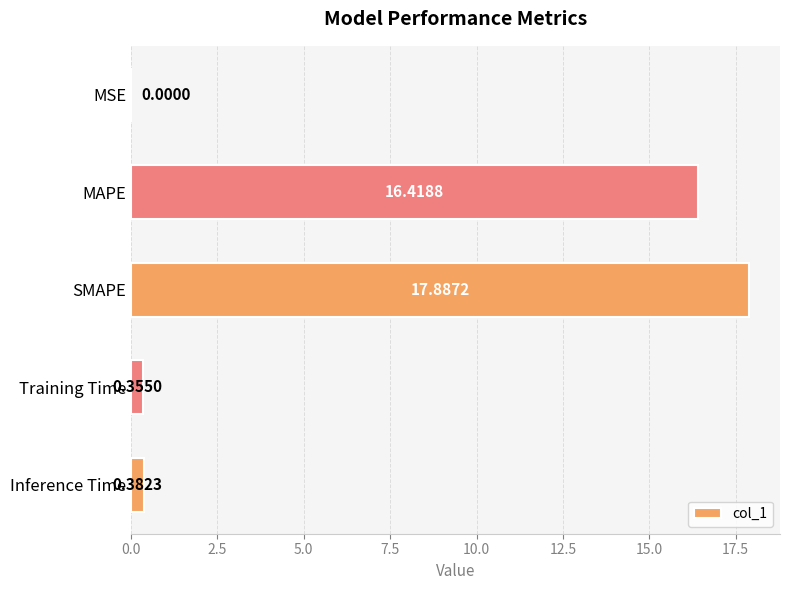

What is the change in value from SMAPE to Inference Time?

-17.5